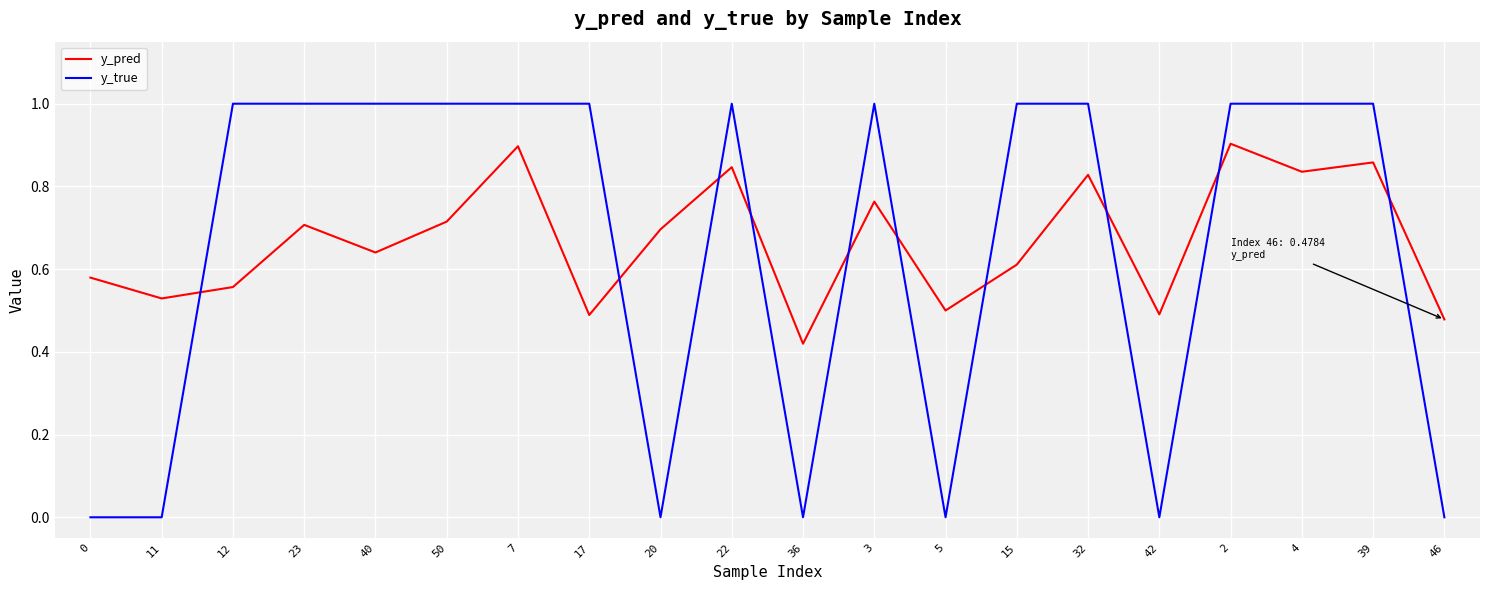

Which series changed the most between 11 and 40?

y_true